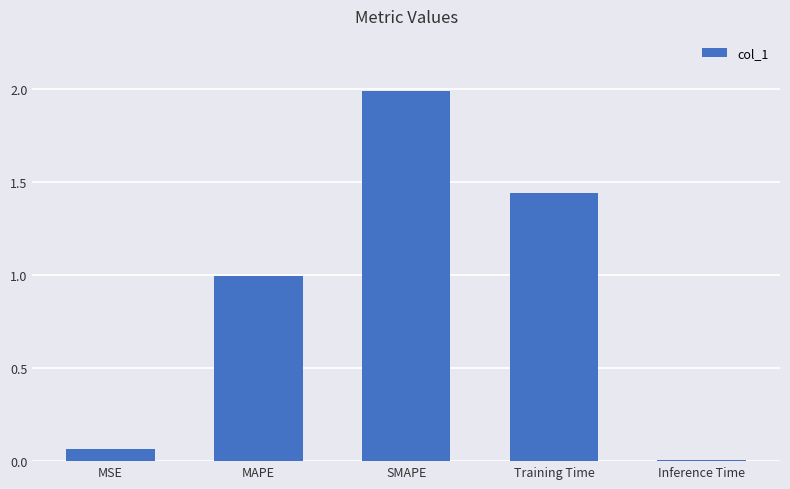

What is the maximum value shown in the chart?

2.0